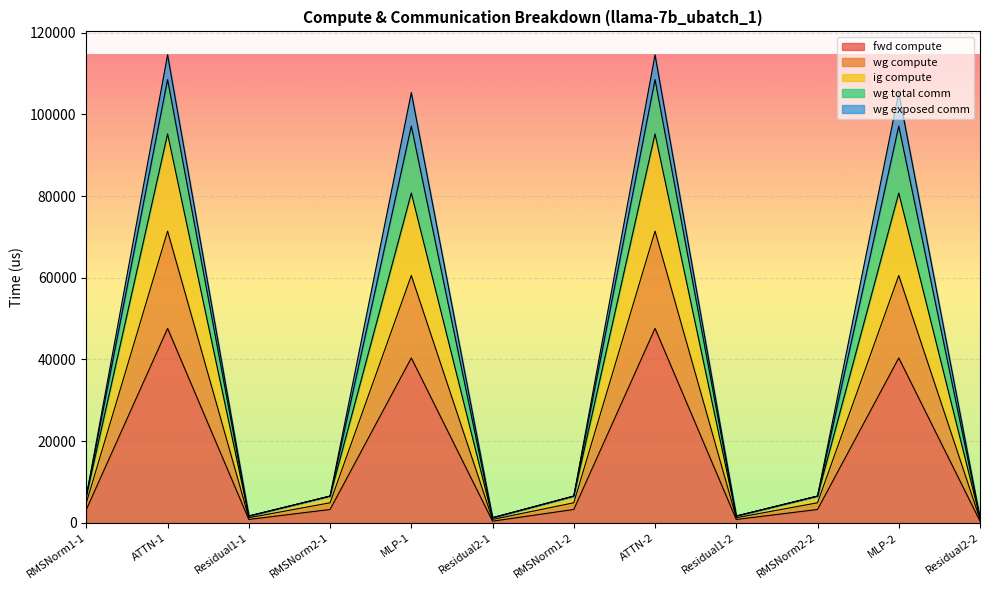

What is the sum of the fwd compute values at Residual2-1 and MLP-2?

40787.9